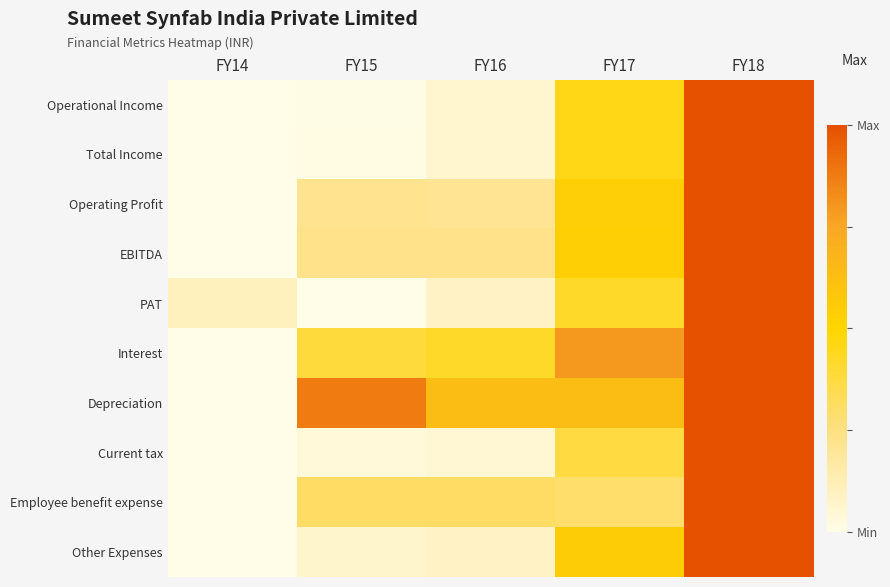

Which label corresponds to the smallest value in the chart?

FY14